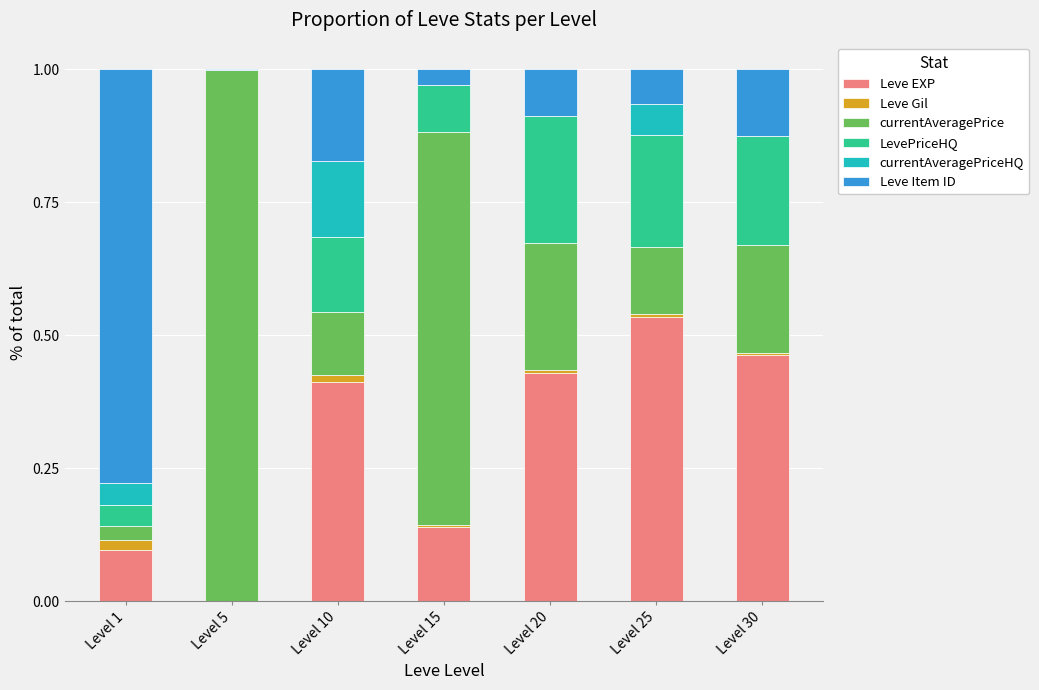

What is the sum of the currentAveragePriceHQ values at Level 10 and Level 25?

0.2